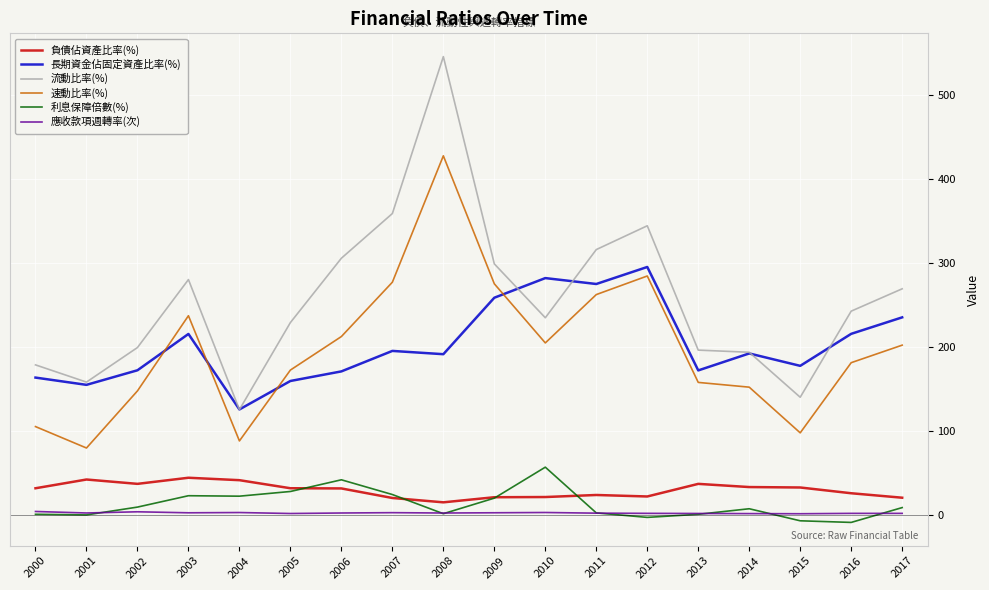

True or false: 負債佔資產比率(%) and 應收款項週轉率(次) cross at least once.

False